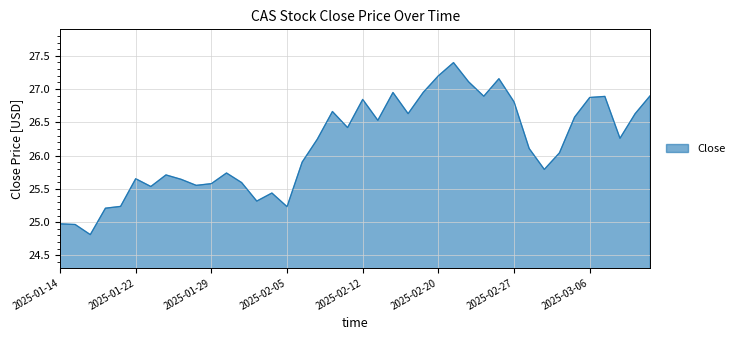

What is the sum of all values?

1046.0